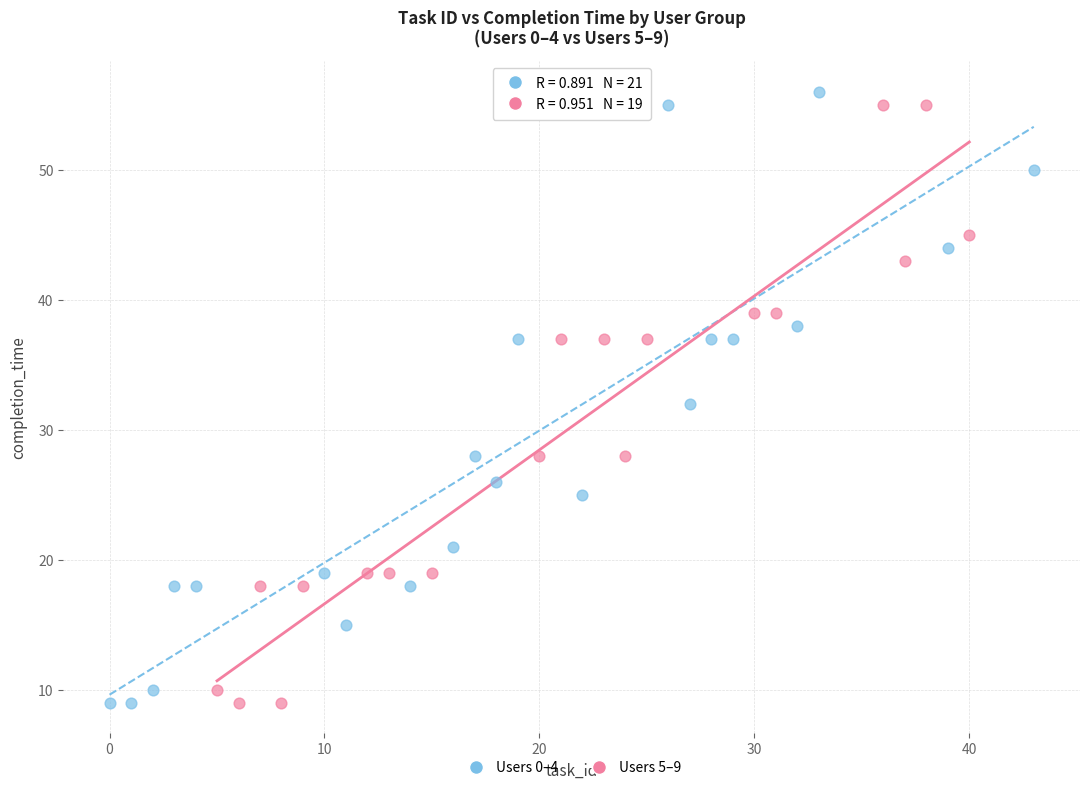

Which series contains the highest Y value?

Users 0–4